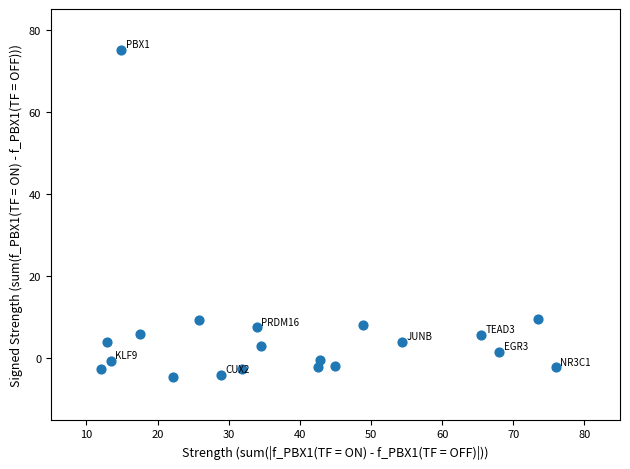

What is the range of Y values (max minus min)?

79.7